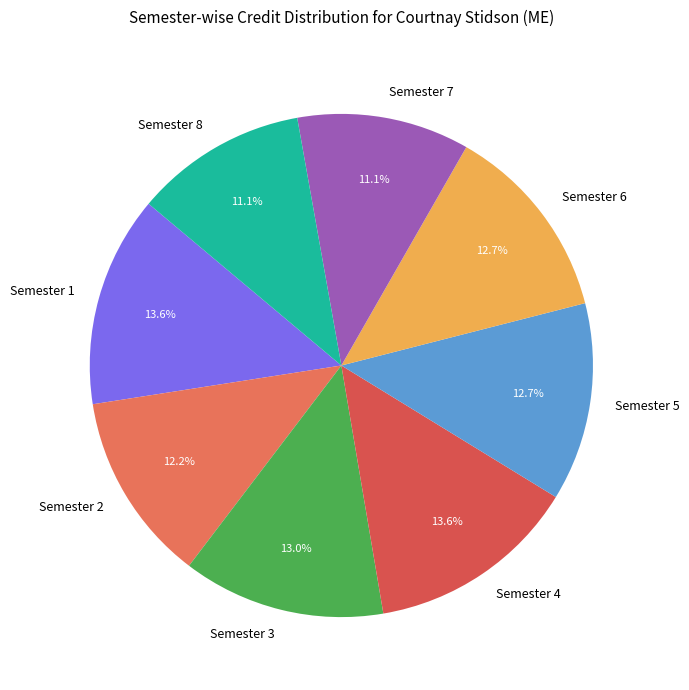

How much of the chart is everything except Semester 6?

87.3%